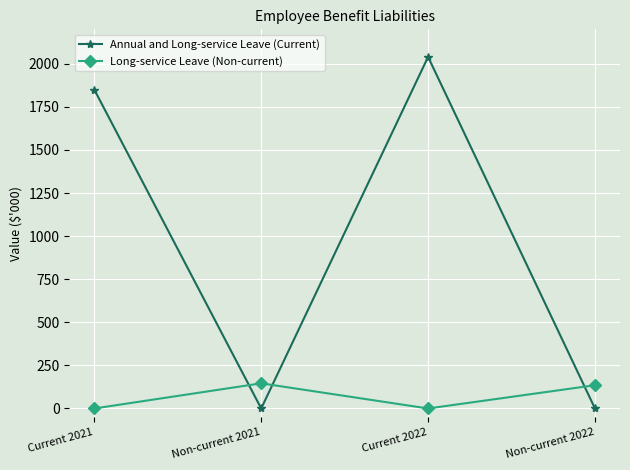

Which category has the highest value across all series?

Current 2022